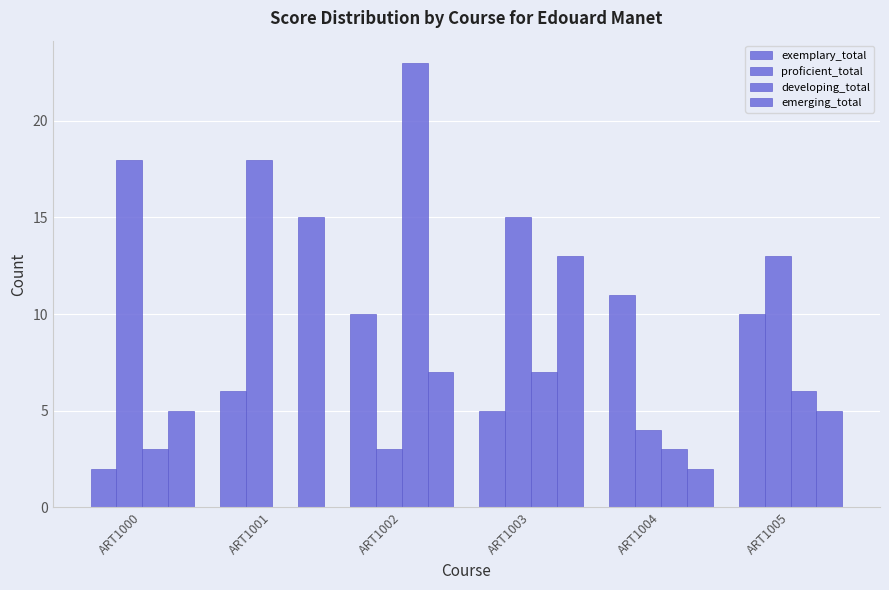

How many groups of bars are there?

6